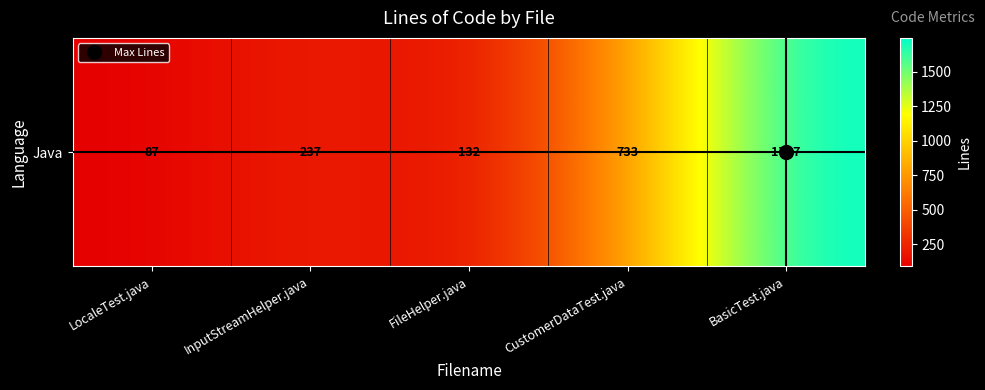

What is the change in value from CustomerDataTest.java to BasicTest.java?

+1014